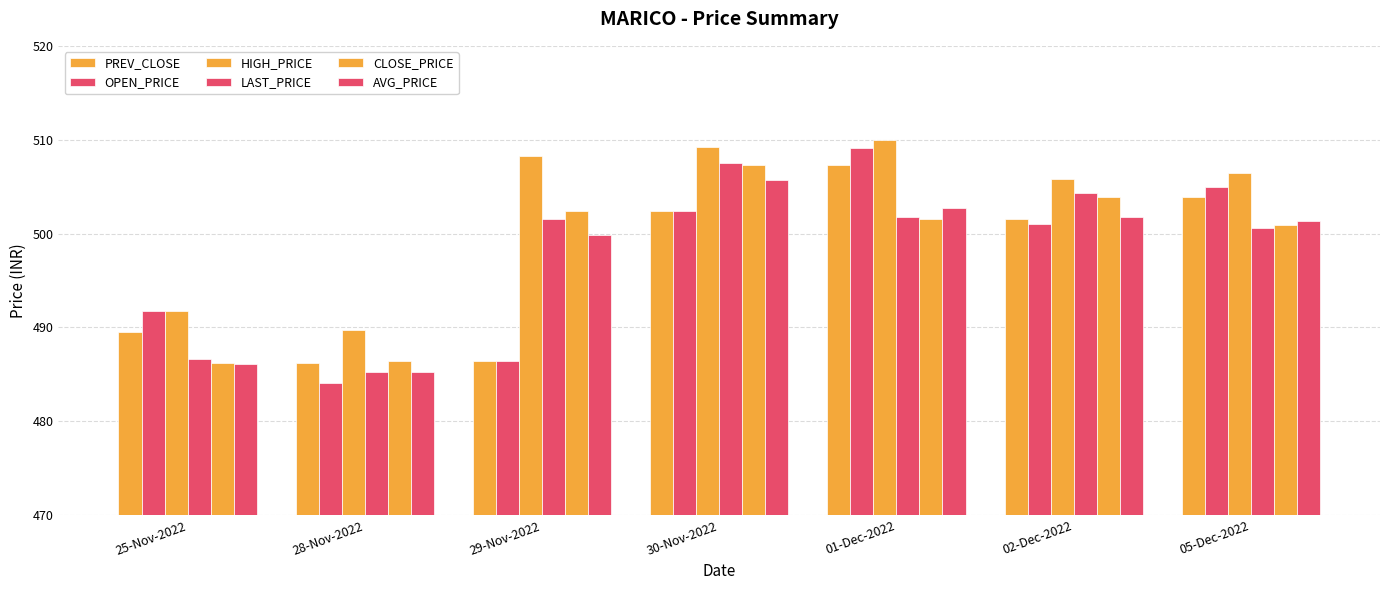

Which series changed the most between 28-Nov-2022 and 05-Dec-2022?

OPEN_PRICE